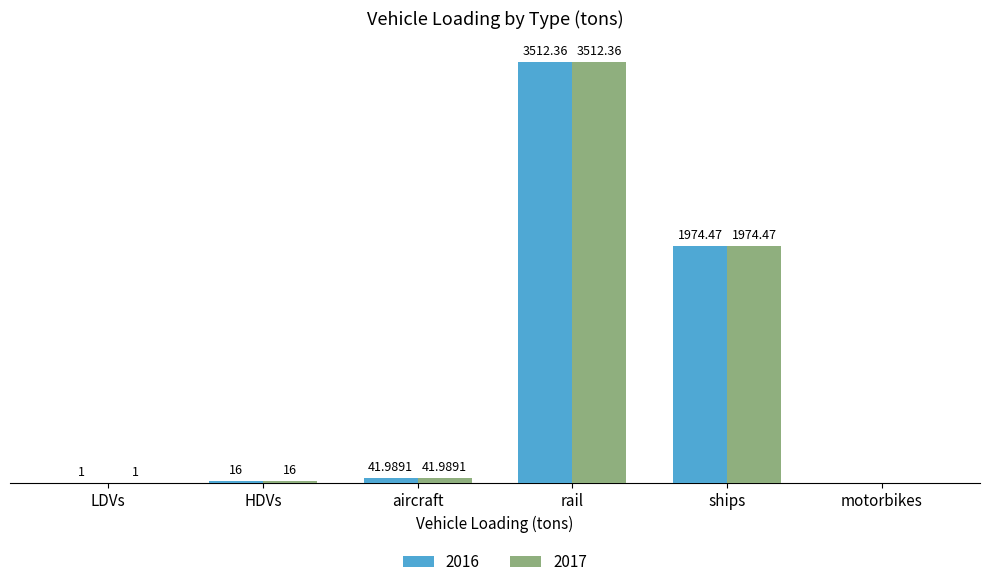

At which category is the sum across all series the highest?

rail